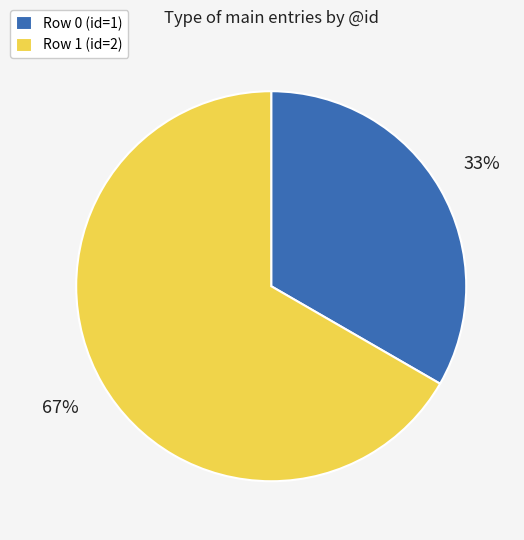

What percentage is the Row 1 (id=2) slice, to the nearest percent?

67%